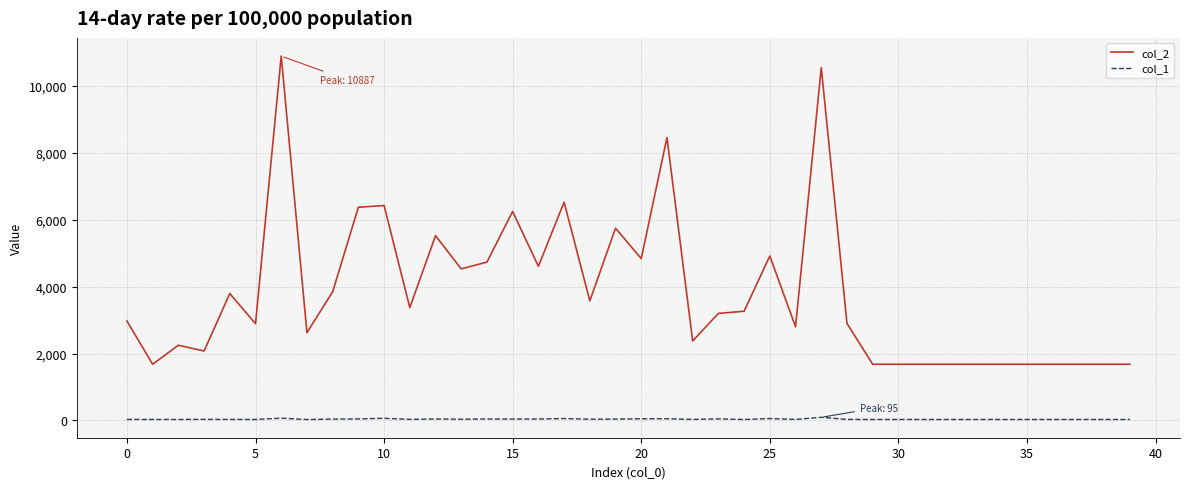

List the series in order of their peak value, highest first.

col_2, col_1